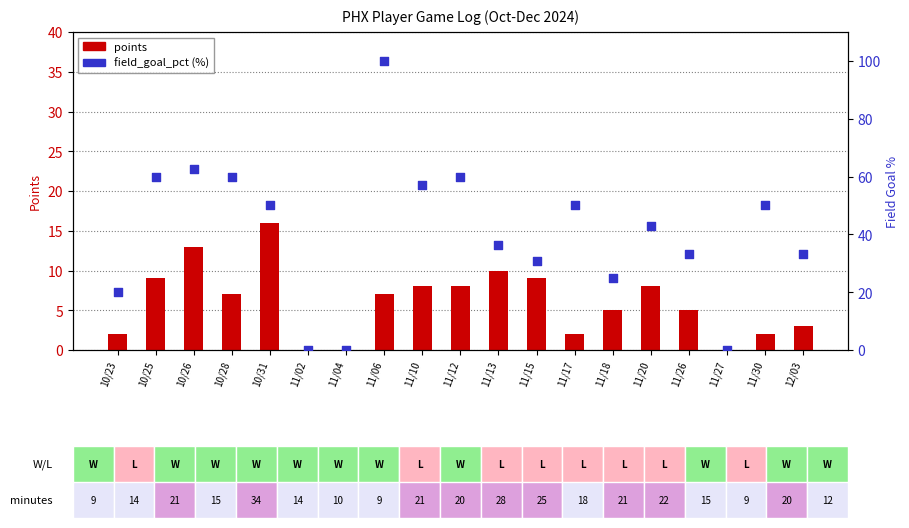

What are all the series names shown in the legend?

points, field_goal_pct (%)